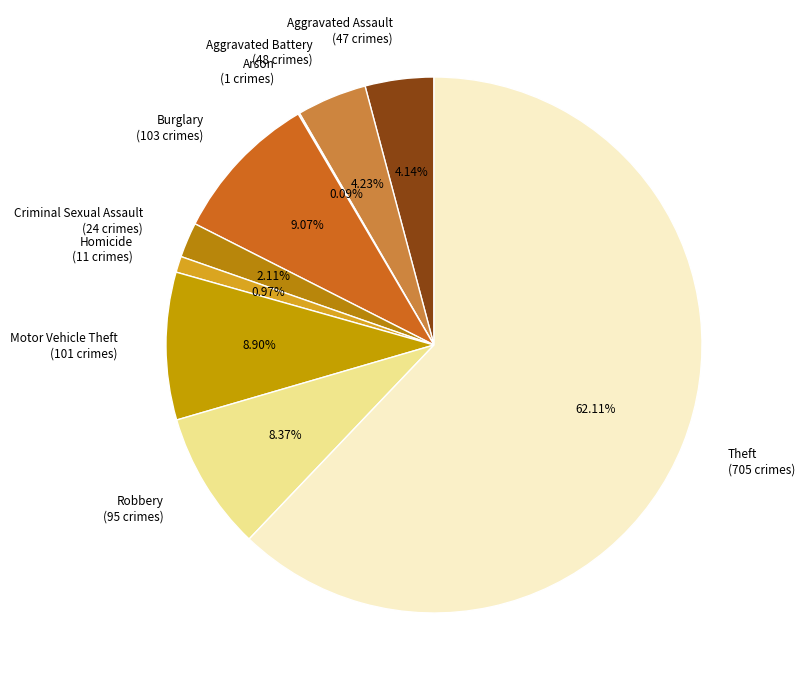

Which slice is the largest?

Theft